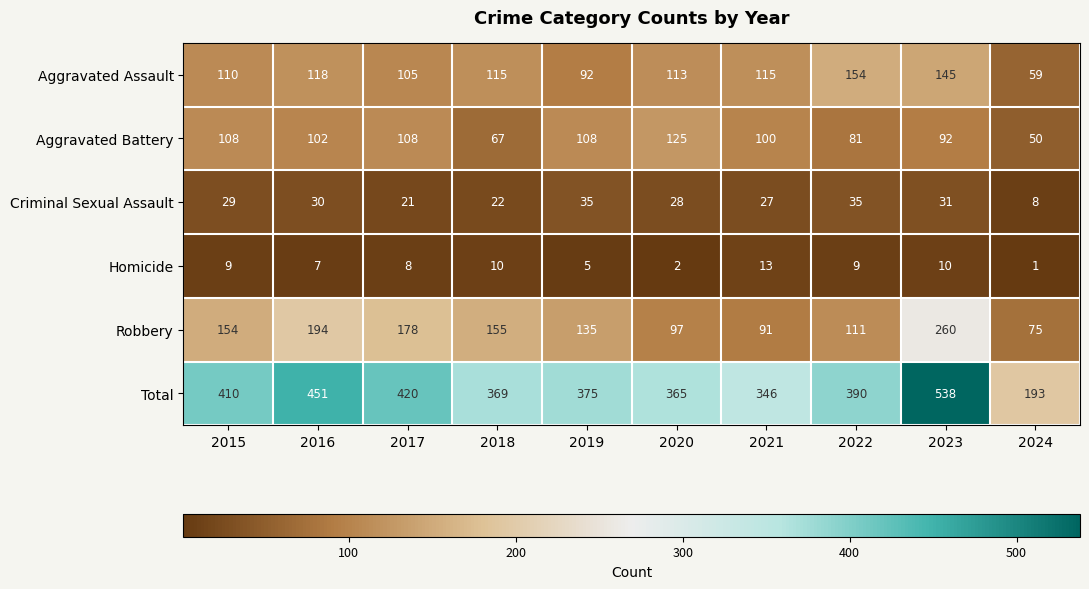

What is the minimum value shown in the chart?

1